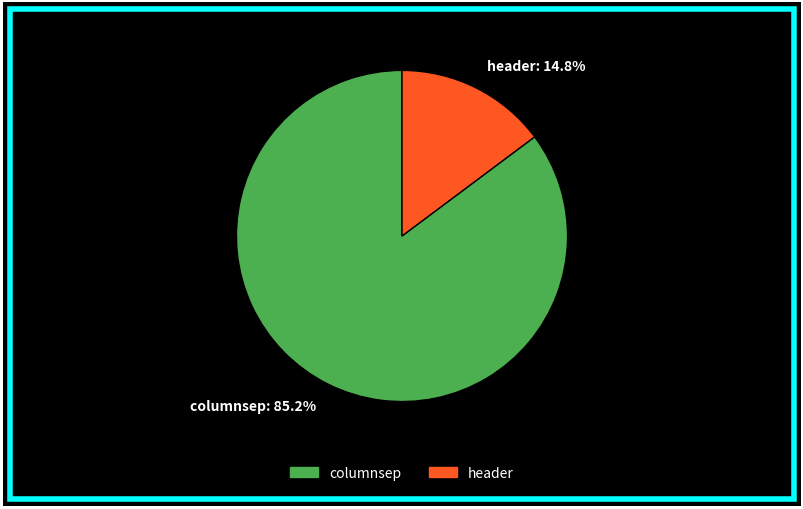

Count the number of slices in the pie.

2